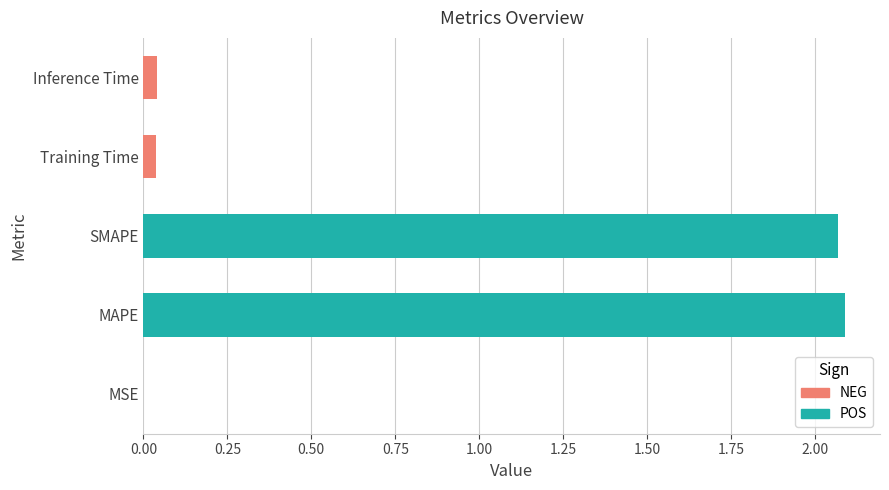

Between Inference Time and SMAPE, which is larger?

SMAPE